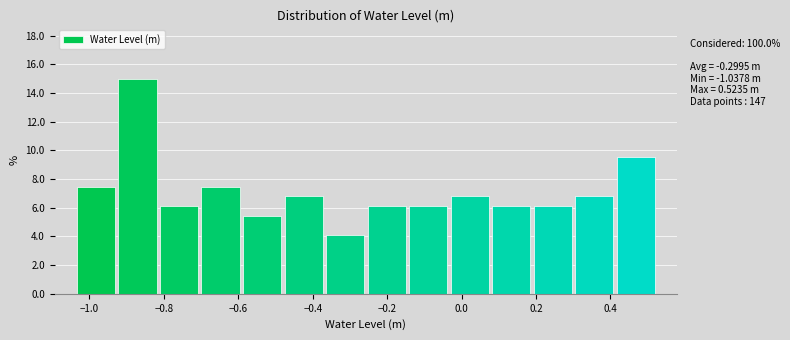

Over which range of the x-axis is the bar tallest?

-0.92 to -0.82